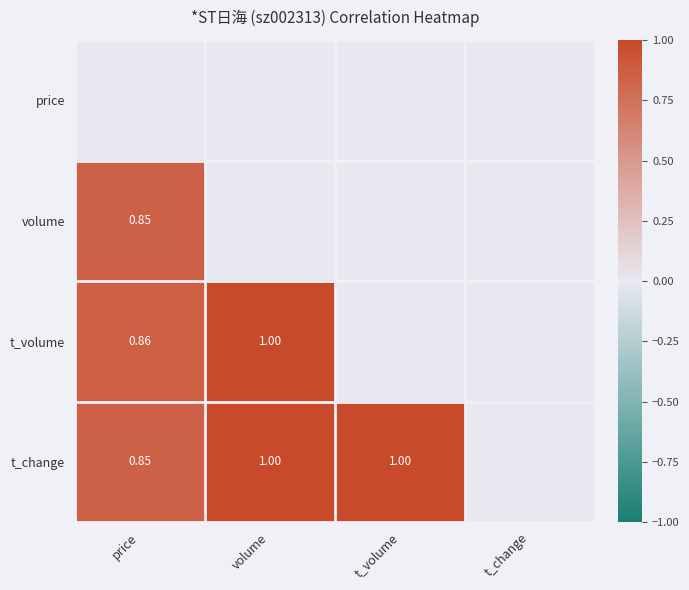

What is the maximum value shown in the chart?

1.0